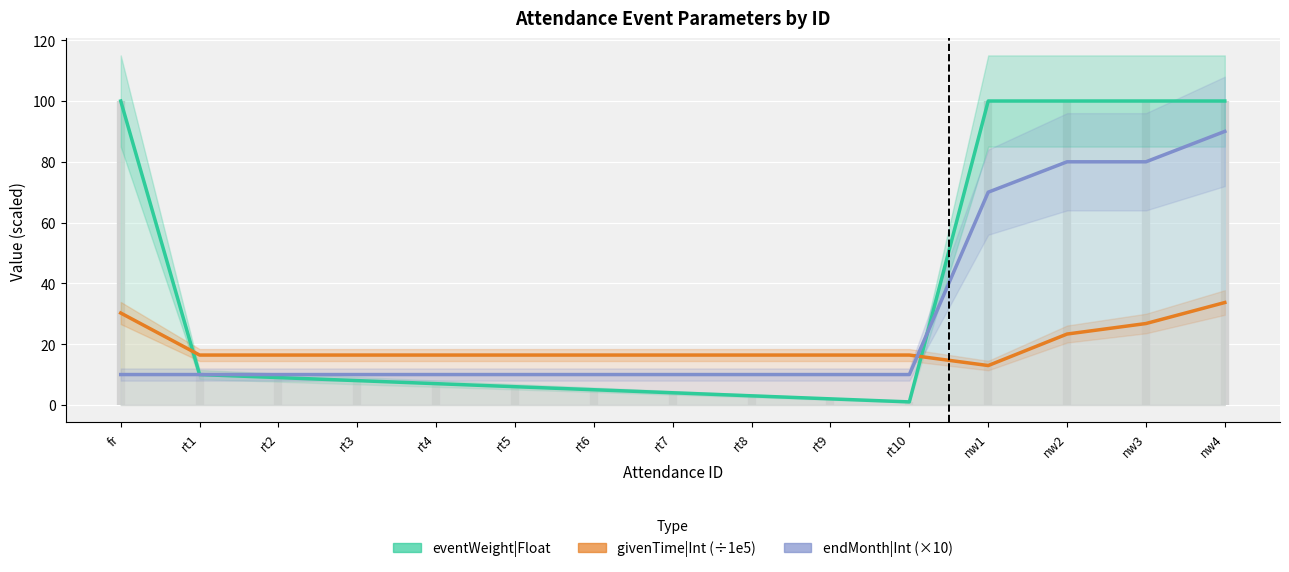

What is the label of the 13th point from the left?

nw2